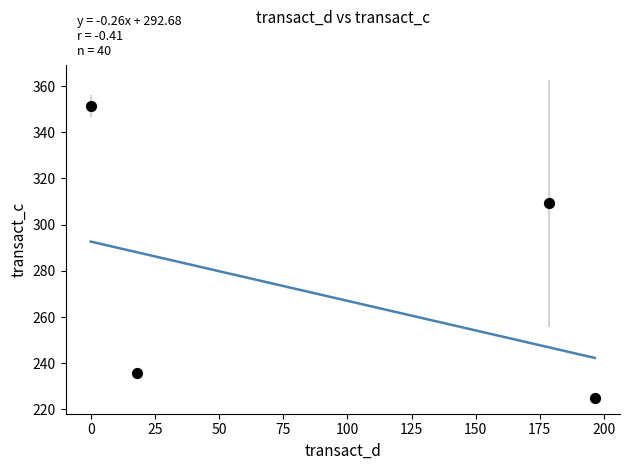

What Y value in the scatter plot is closest to 288?

309.2